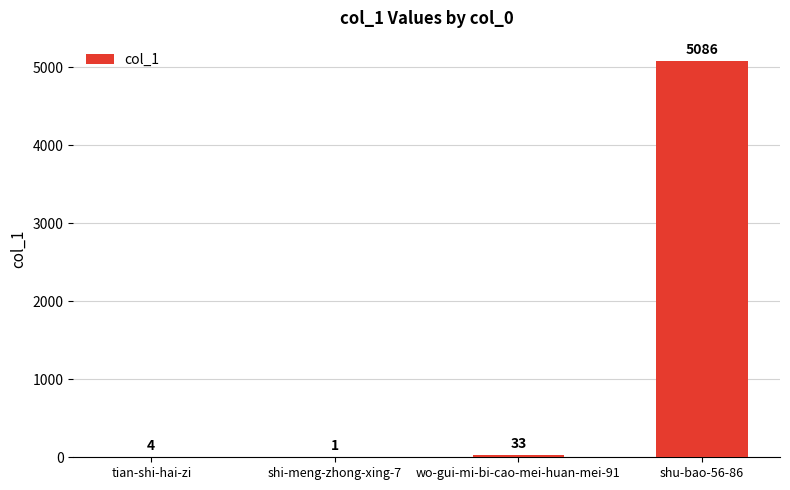

The value at shu-bao-56-86 is 5086. True or false?

True